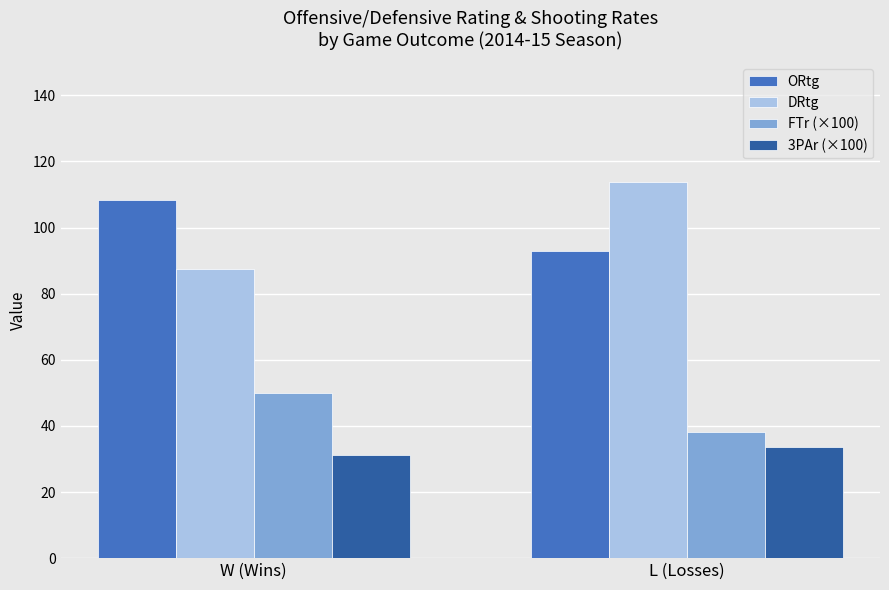

Reading right to left, what are all the values shown in this chart?

ORtg: 92.8	108.3
DRtg: 113.8	87.3
FTr (×100): 38.2	50.1
3PAr (×100): 33.6	31.3